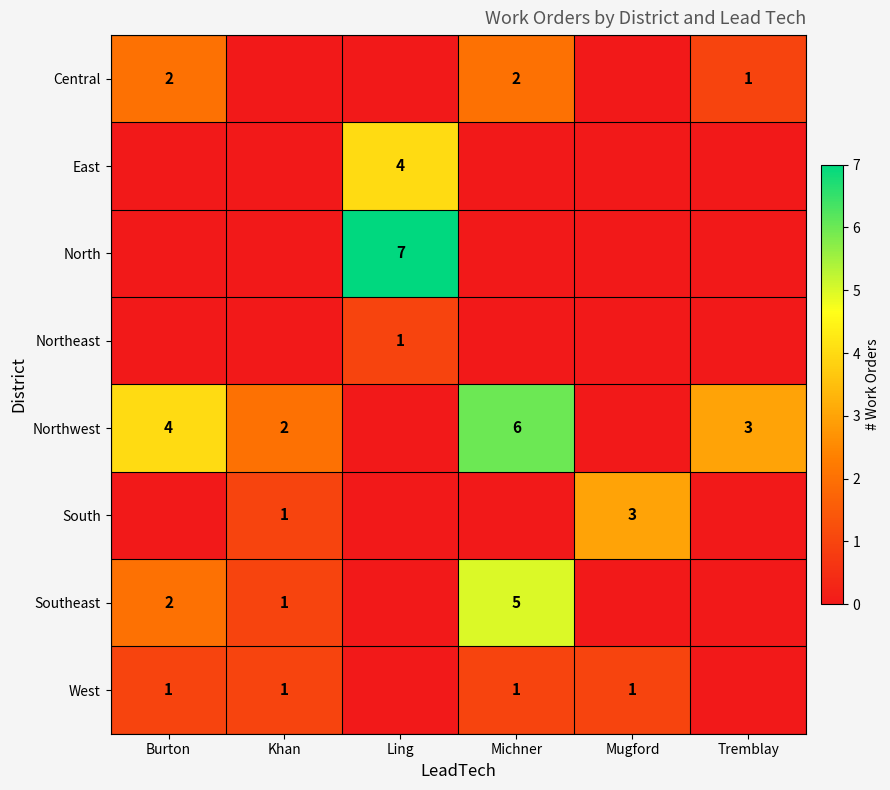

Which label corresponds to the smallest value in the chart?

Khan